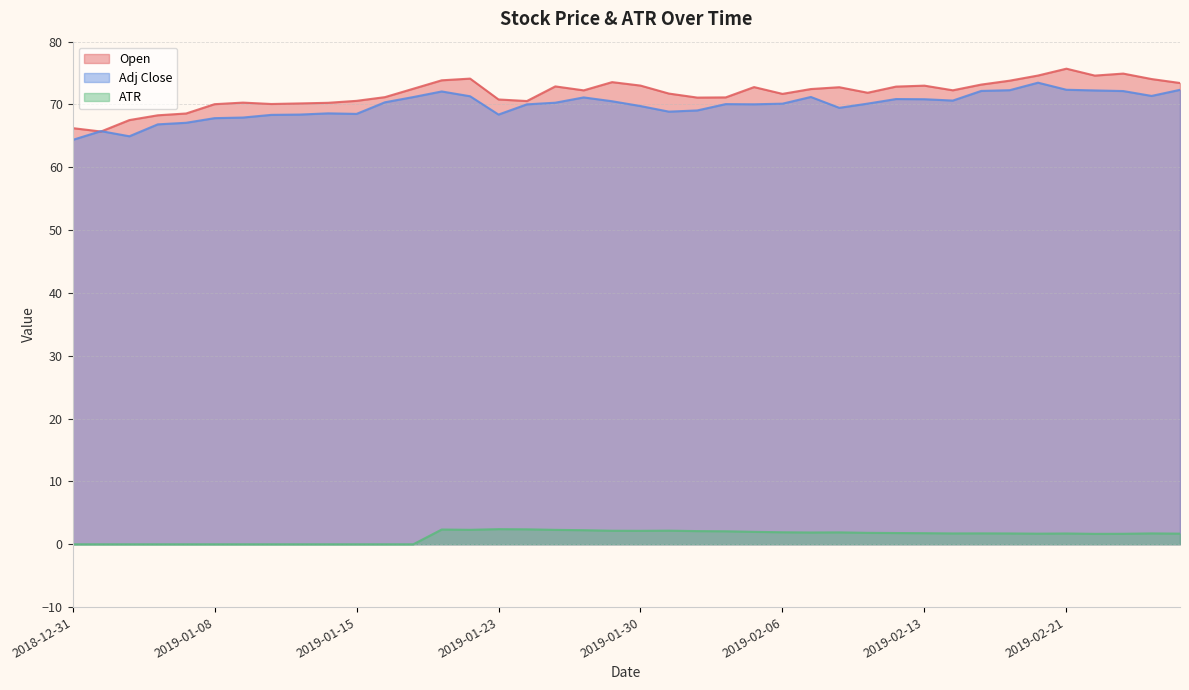

True or false: ATR and Open cross at least once.

False